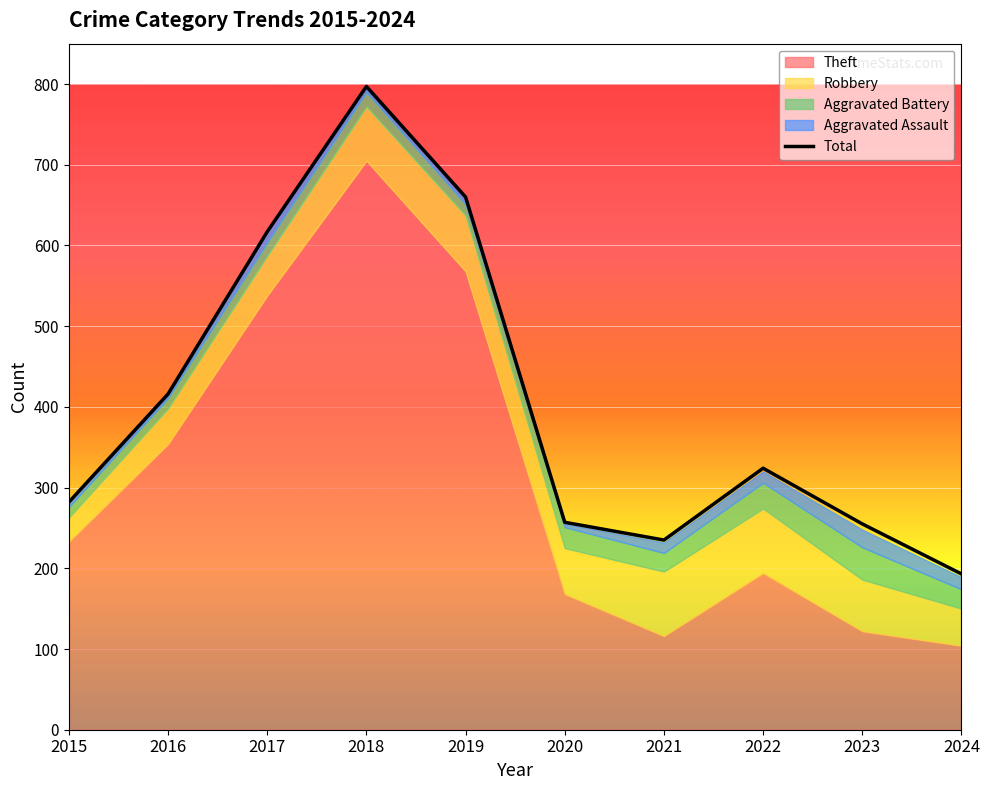

What are all the series names shown in the legend?

Theft, Robbery, Aggravated Battery, Aggravated Assault, Total